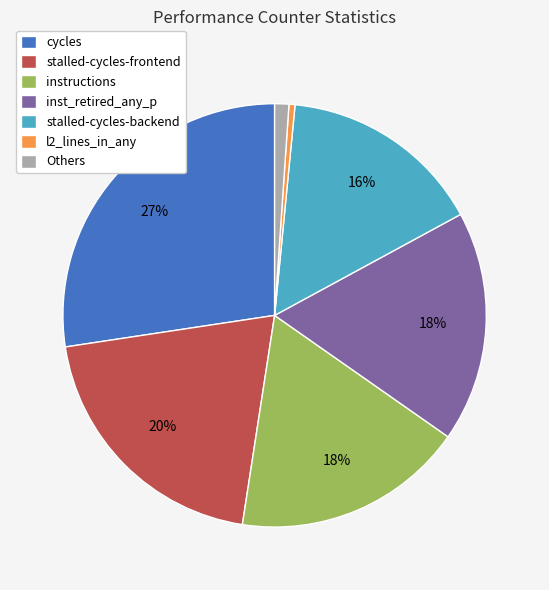

The inst_retired_any_p slice represents 18% of the pie. True or false?

True